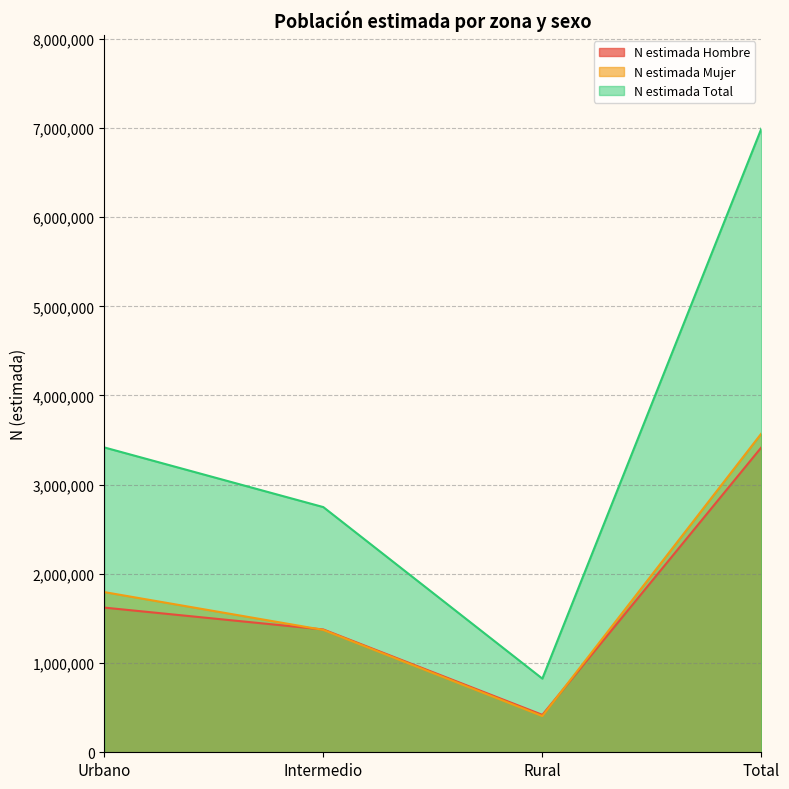

At which category is the sum across all series the highest?

Total